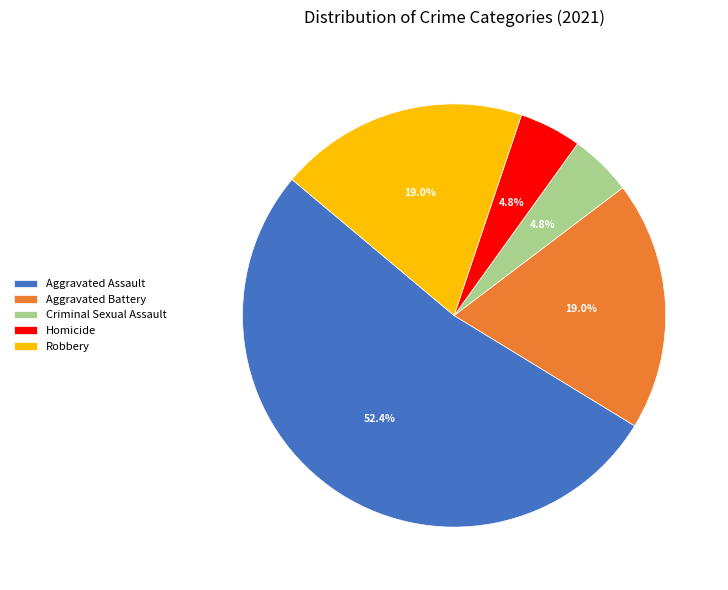

Count the number of slices in the pie.

5